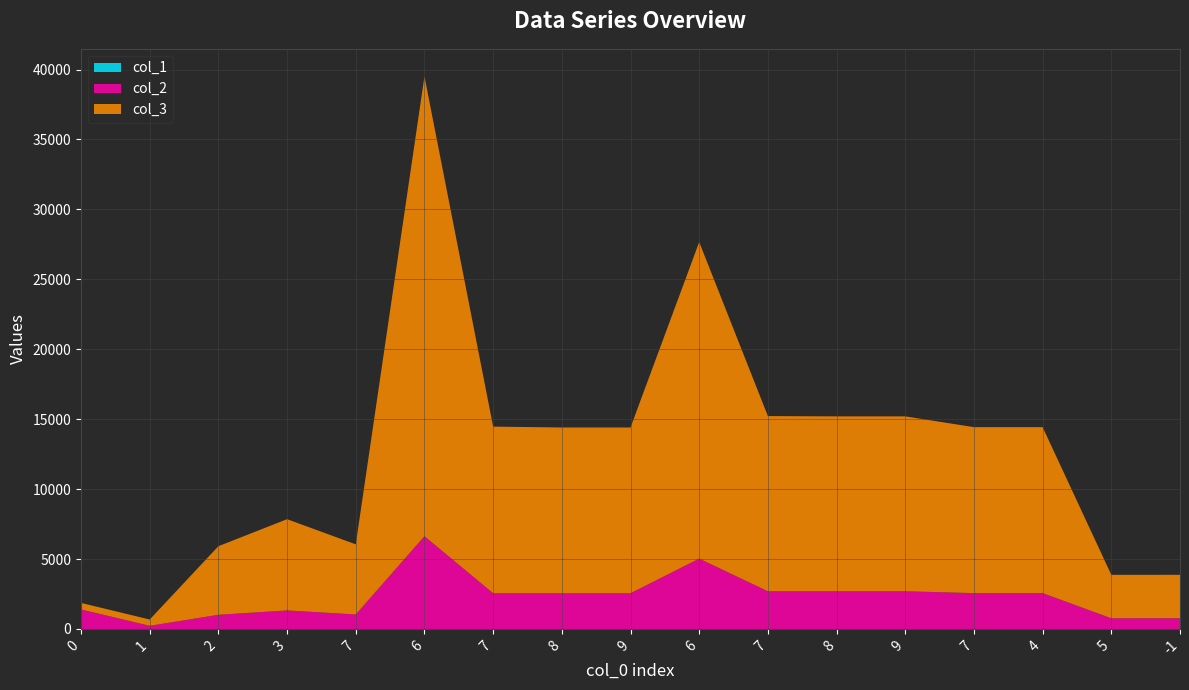

Reading left to right, what are all the values shown in this chart?

col_1: 0=0.0	1=0.1	2=0.0	3=0.2	7=0.0	6=0.0	7=0.1	8=0.1	9=0.0	6=0.0	7=0.1	8=0.1	9=0.0	7=0.0	4=0.5	5=0.0	-1=0.8
col_2: 0=1398.0	1=227.0	2=1015.0	3=1327.0	7=1039.0	6=6634.0	7=2557.0	8=2557.0	9=2557.0	6=5033.0	7=2697.0	8=2697.0	9=2697.0	7=2565.0	4=2565.0	5=766.0	-1=766.0
col_3: 0=466.0	1=450.0	2=4904.0	3=6524.0	7=5012.0	6=32871.0	7=11912.0	8=11850.0	9=11850.0	6=22633.0	7=12525.0	8=12505.0	9=12505.0	7=11866.0	4=11866.0	5=3106.0	-1=3106.0